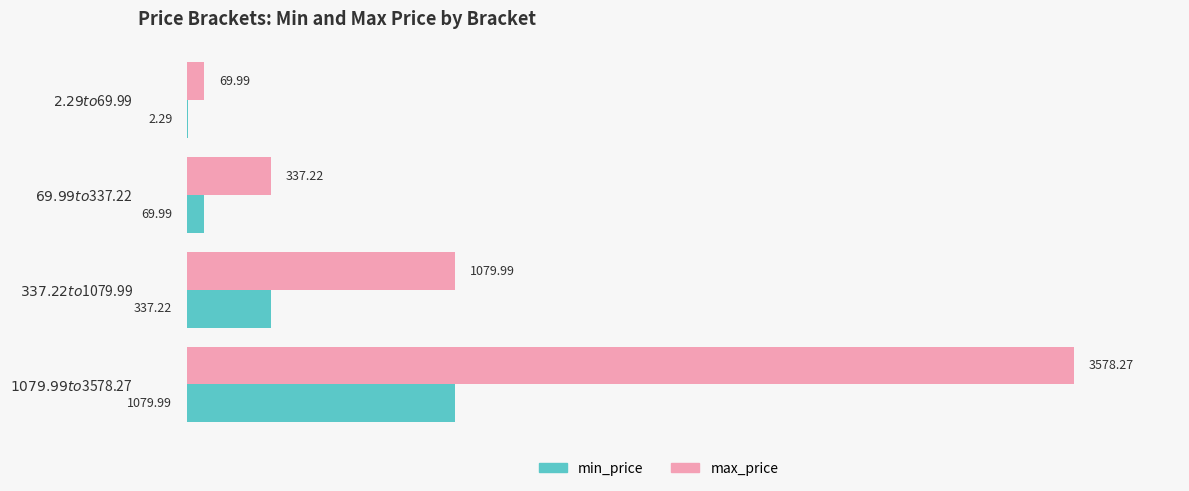

What is the sum of all min_price values?

1489.5